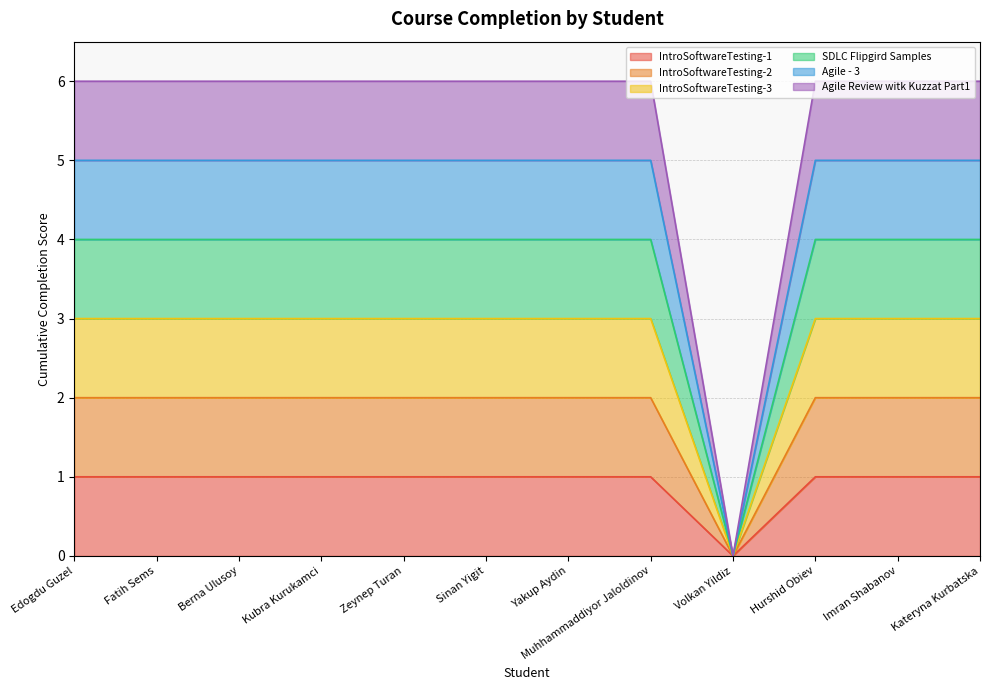

Does the chart display data point markers on the line(s)?

No